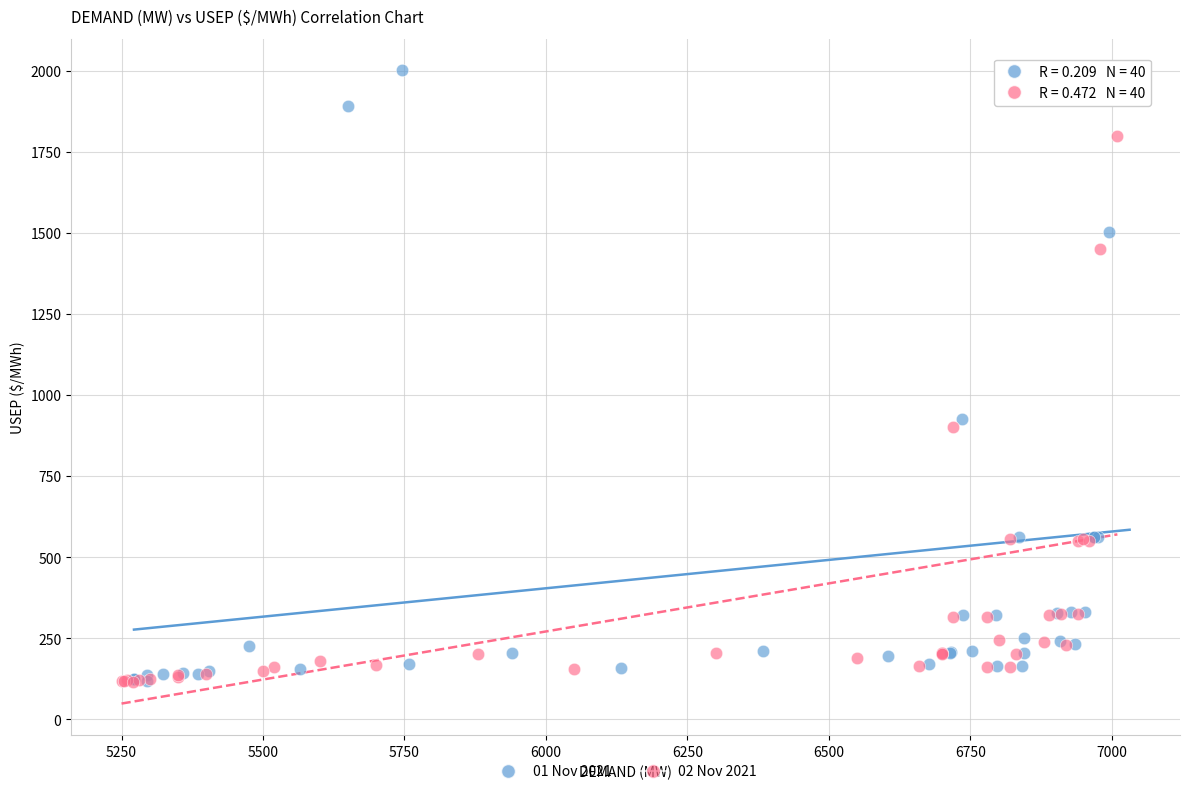

Which series has the largest Y range (max minus min)?

01 Nov 2021